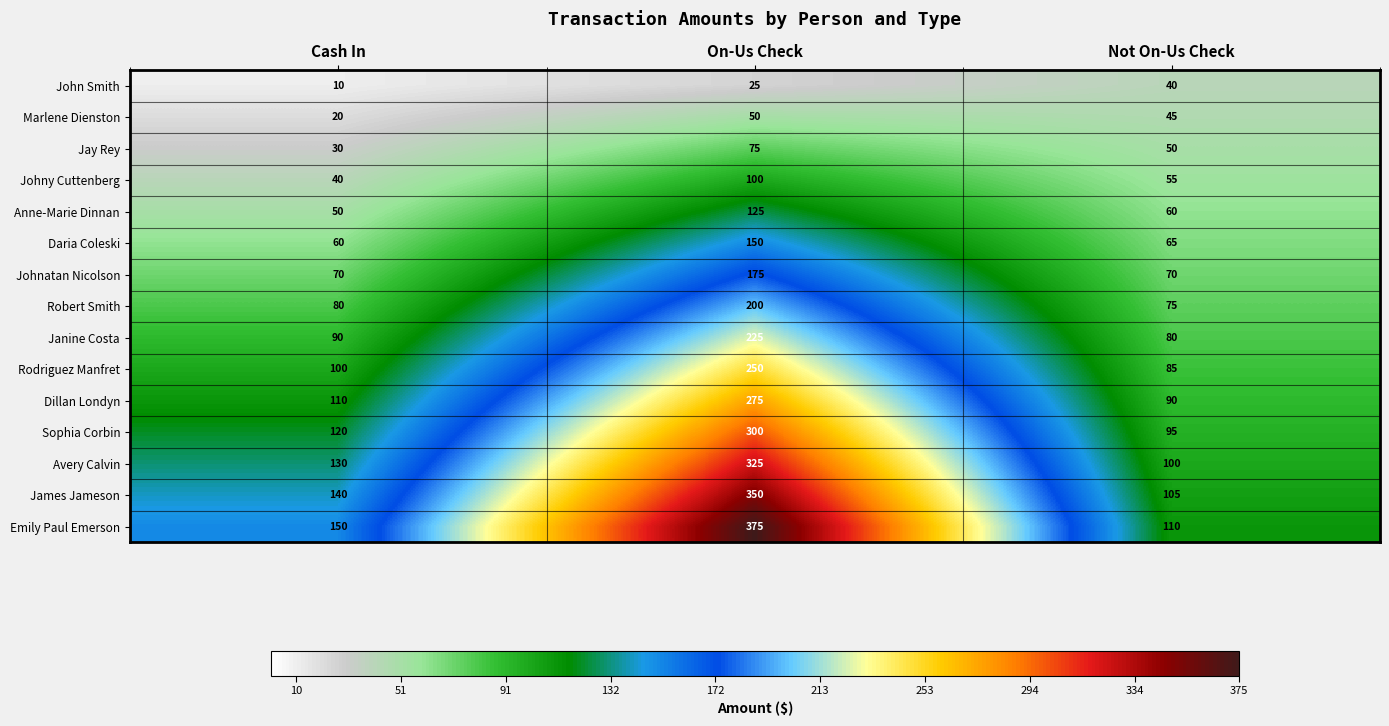

What is the maximum value shown in the chart?

375